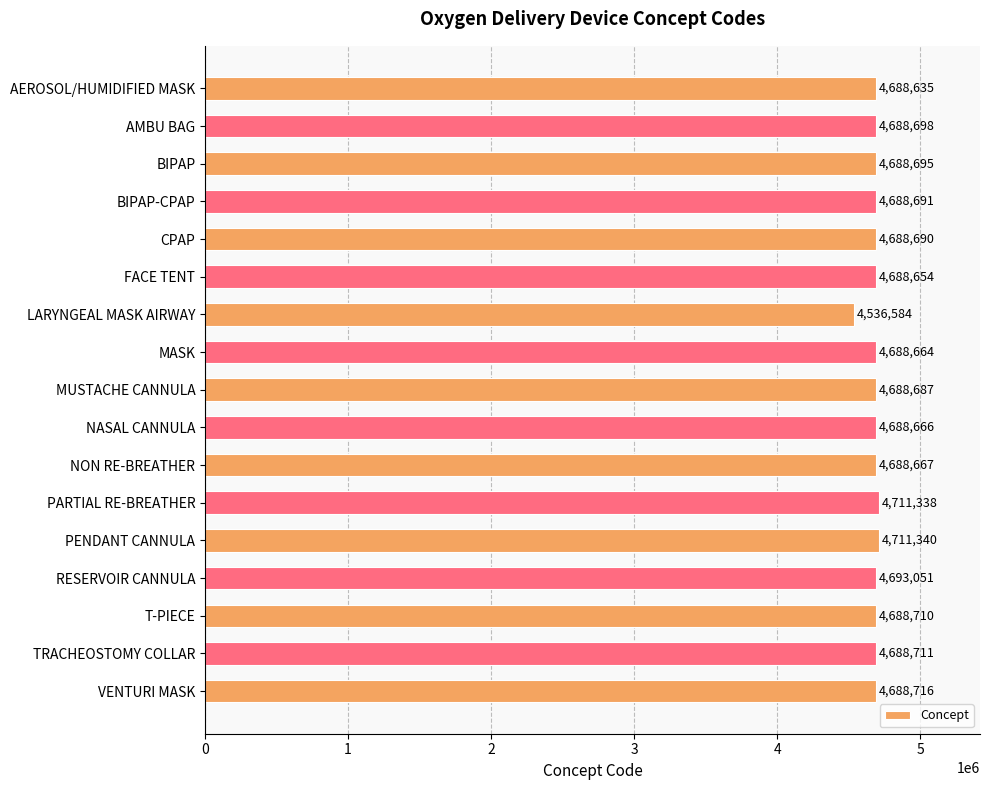

What is the label of the 15th bar from the bottom?

BIPAP